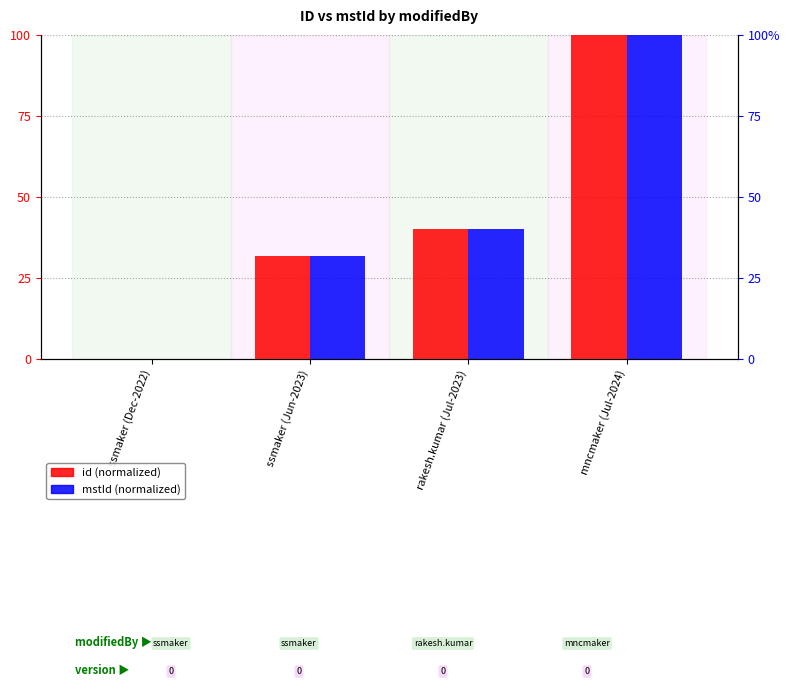

At mncmaker (Jul-2024), list the series in order from smallest to largest.

id, mstId